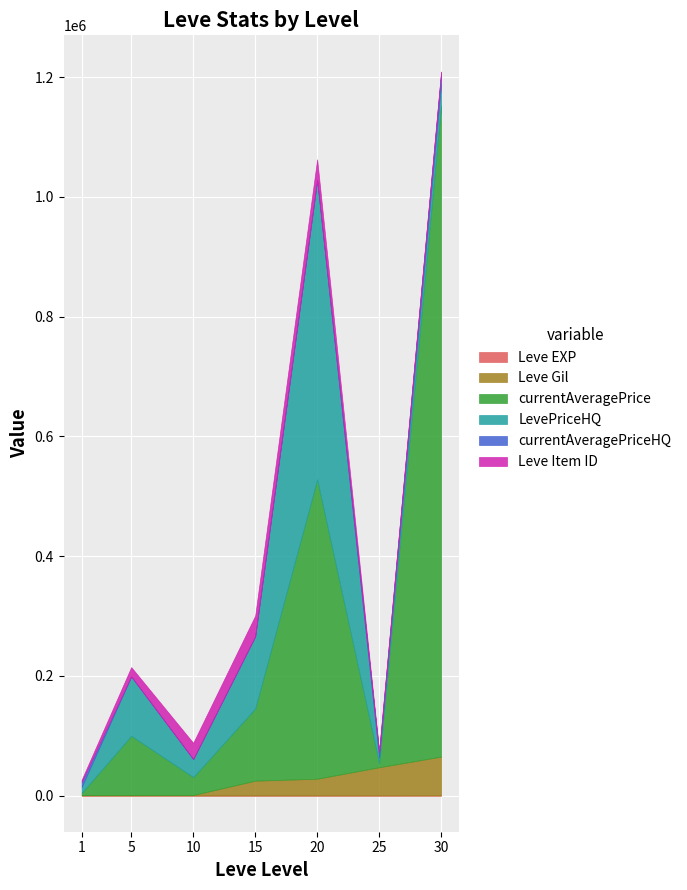

What value does the Leve Gil series have at 30?

64910